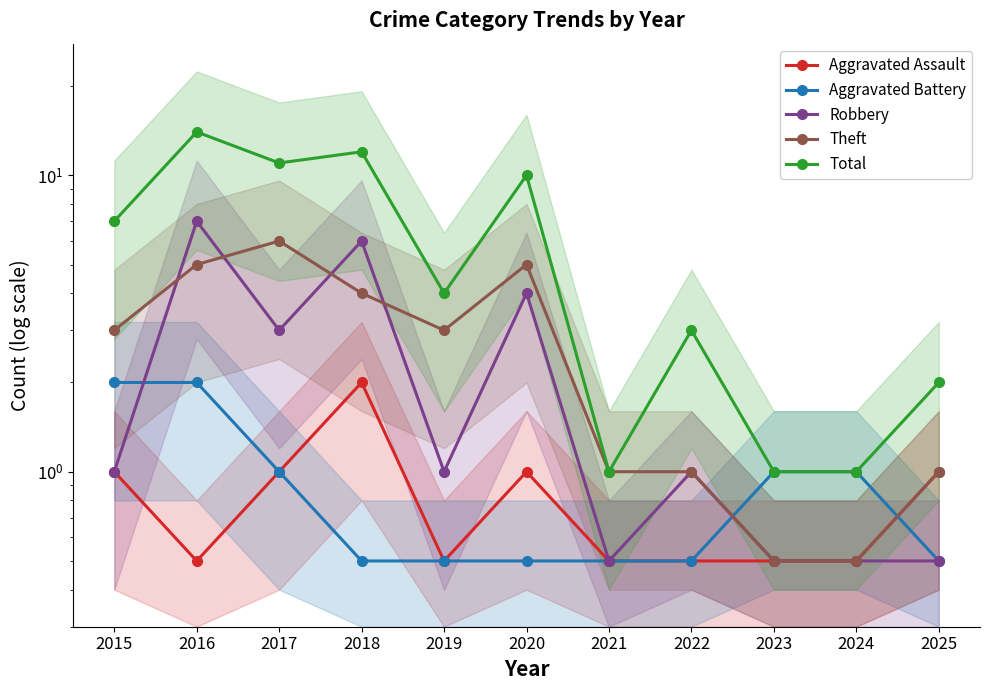

What is the value of the Aggravated Battery point at the 11th from the left?

0.5